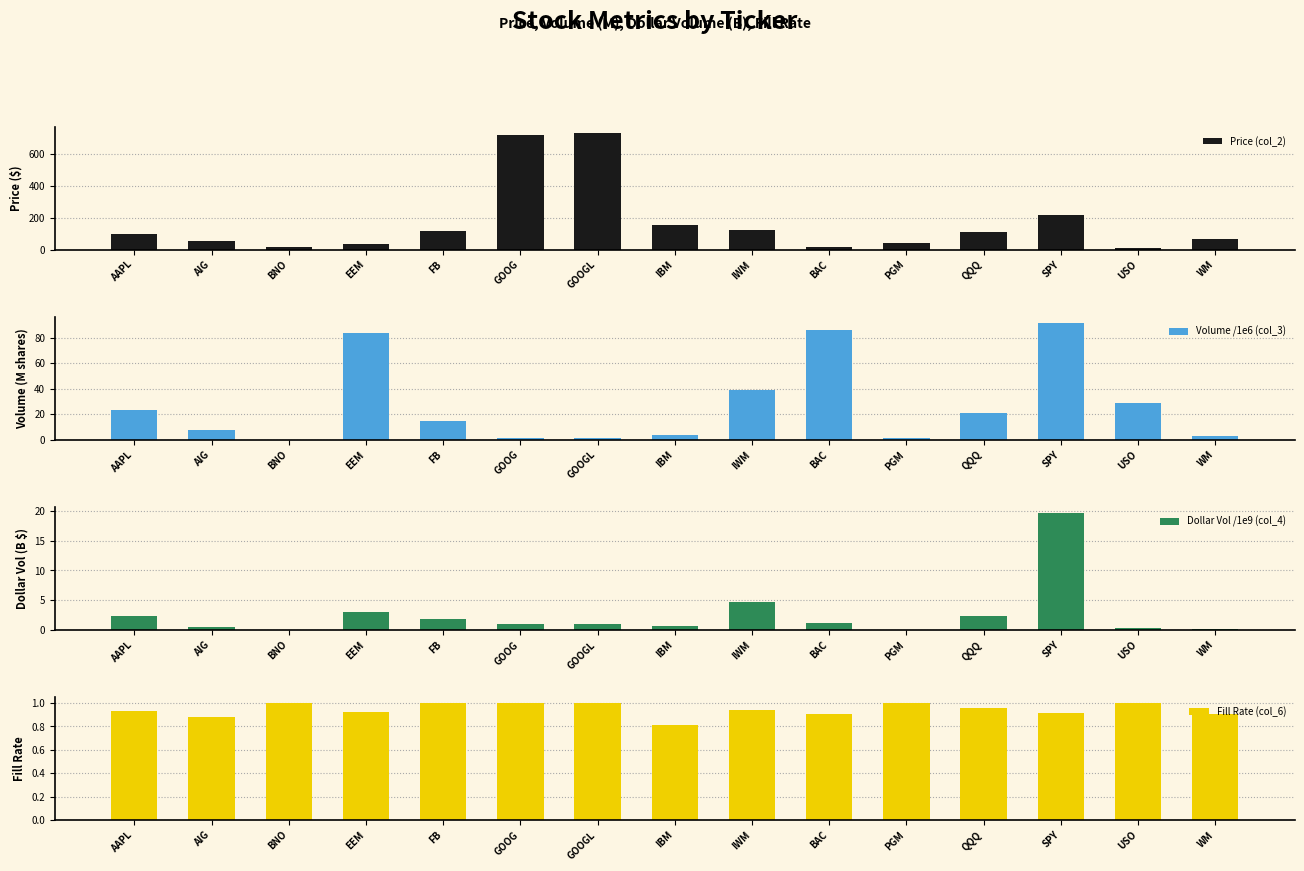

How many values in the Price (col_2) series are below 97?

7